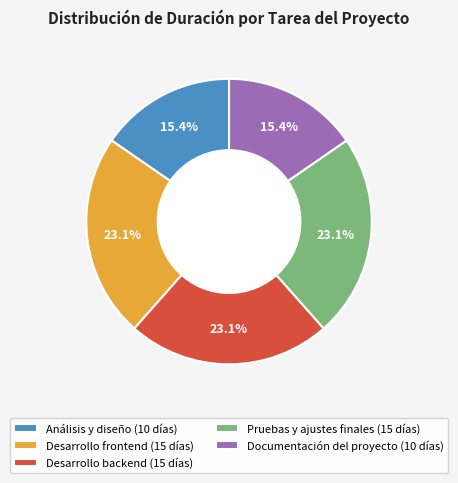

Is it true that Documentación del proyecto is 15% of the pie?

True